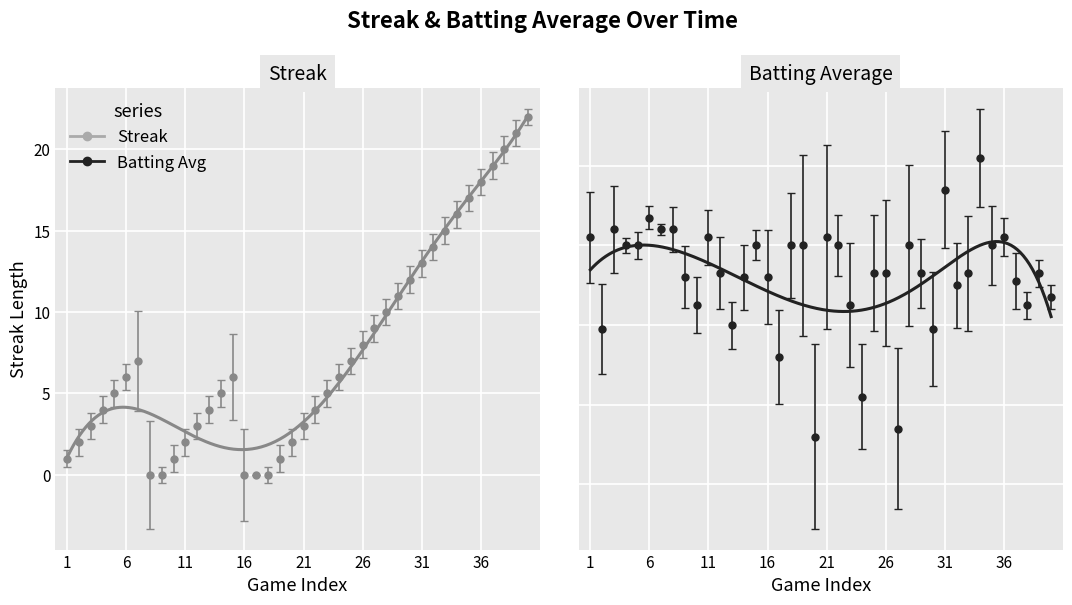

Rank the series at 17 from lowest to highest value.

streak, batting_avg